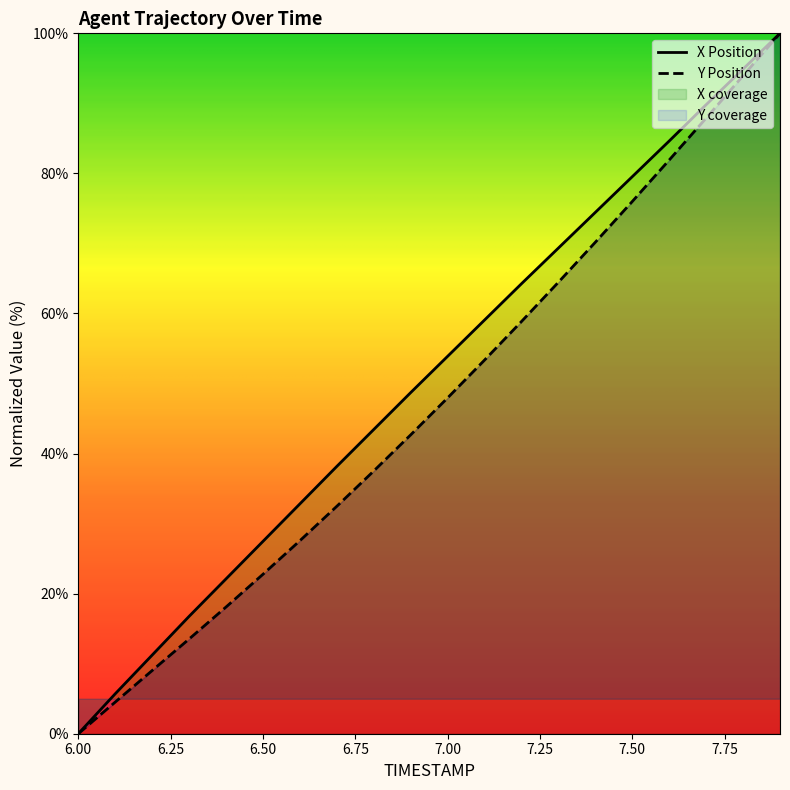

At which category is the sum across all series the highest?

7.9